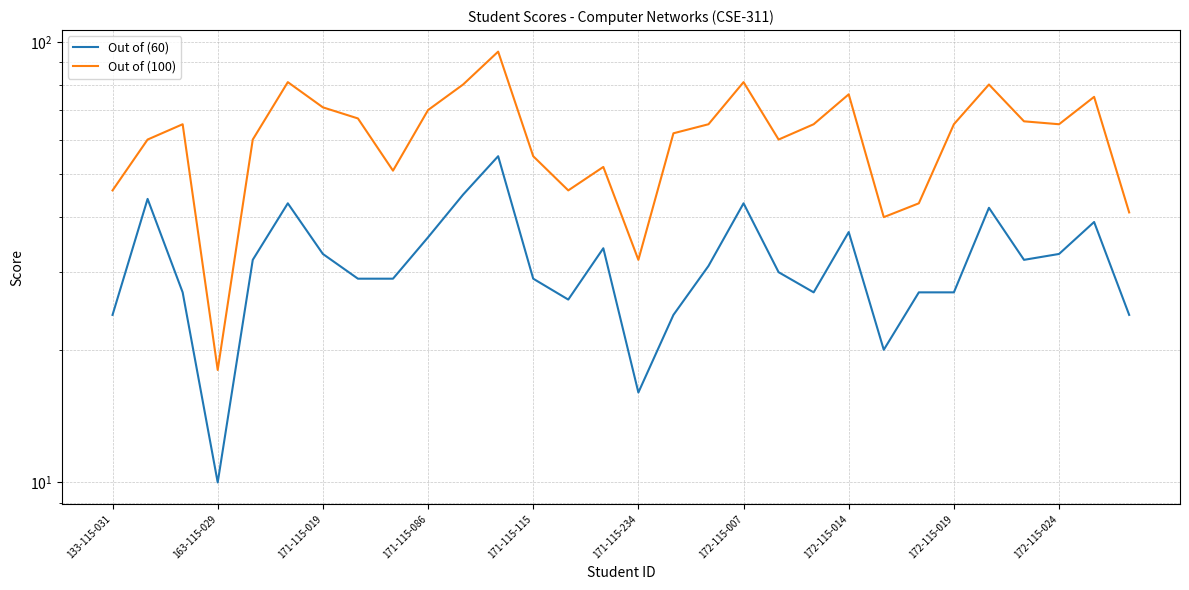

True or false: Out of (100) and Out of (60) intersect in this chart.

False